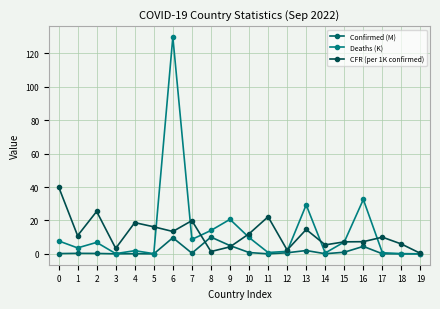

At 7, list the series in order from largest to smallest.

CFR (per 1K confirmed), Deaths (K), Confirmed (M)